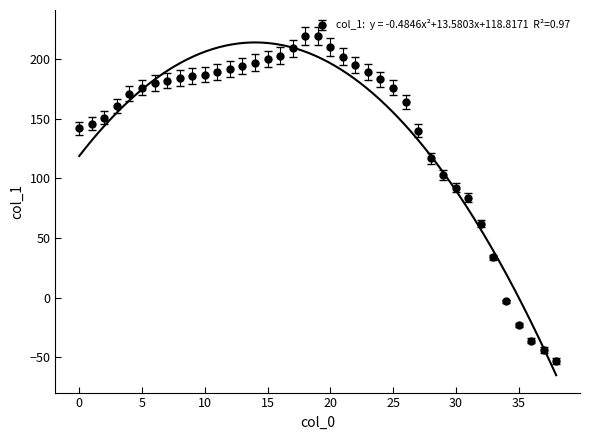

At which label does the data first exceed 176?

6